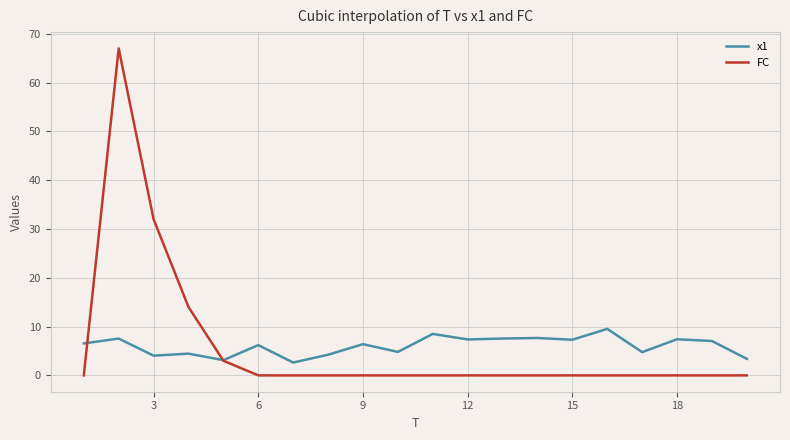

What is the greatest value displayed?

67.0